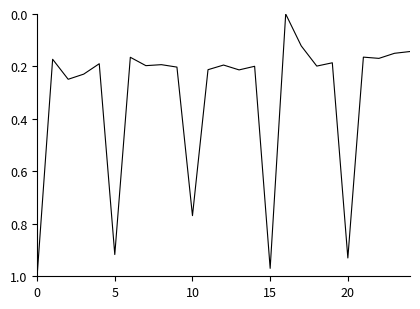

How many lines are shown in the chart?

1